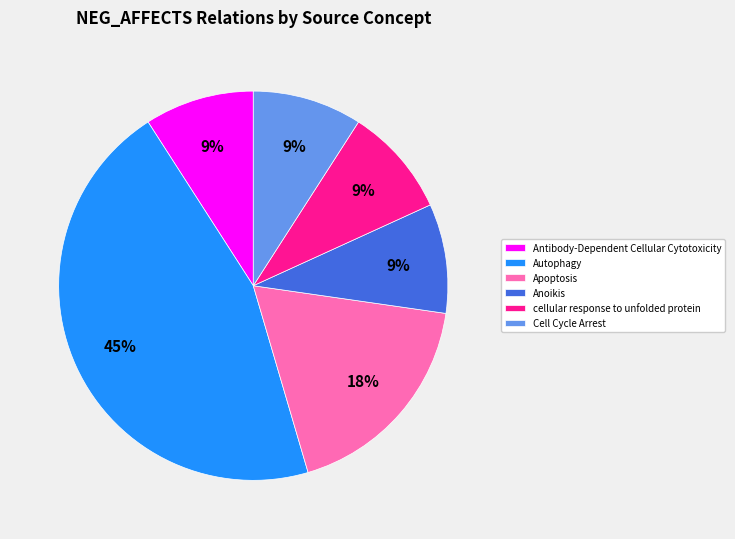

To the nearest percent, what portion does Anoikis represent?

9%